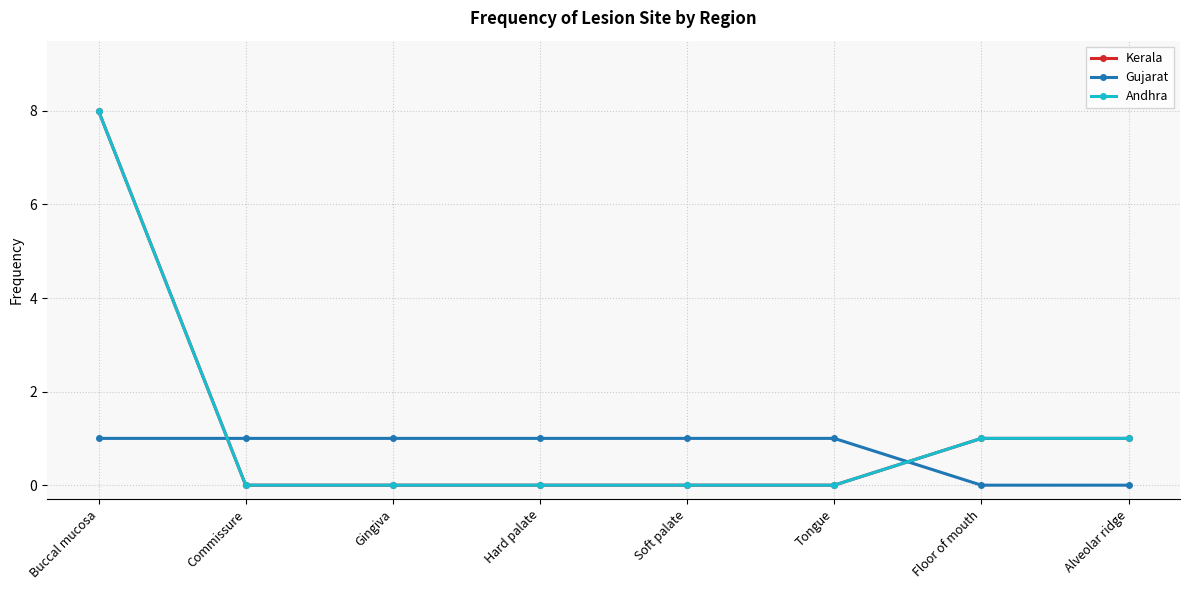

What is the difference between the Andhra values at Gingiva and Alveolar ridge?

1